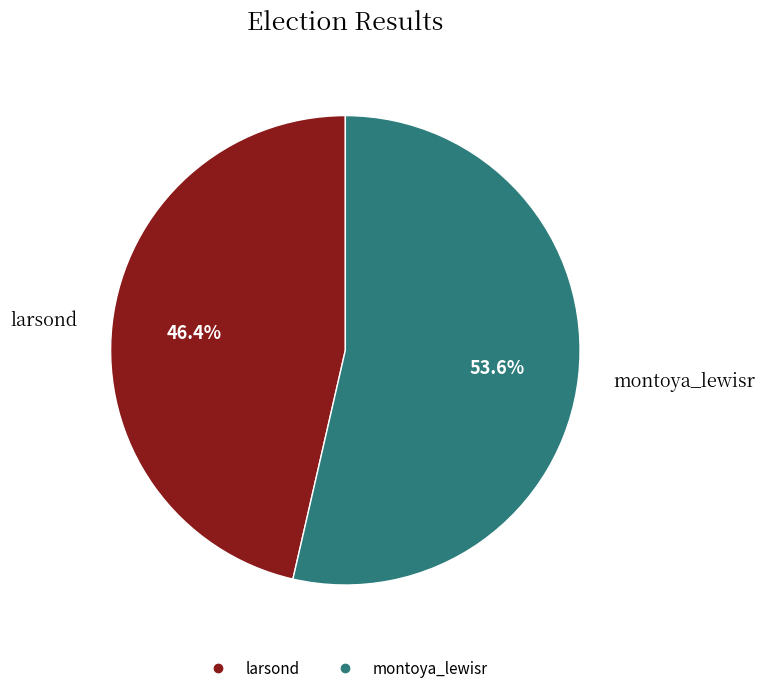

What is the majority slice?

montoya_lewisr